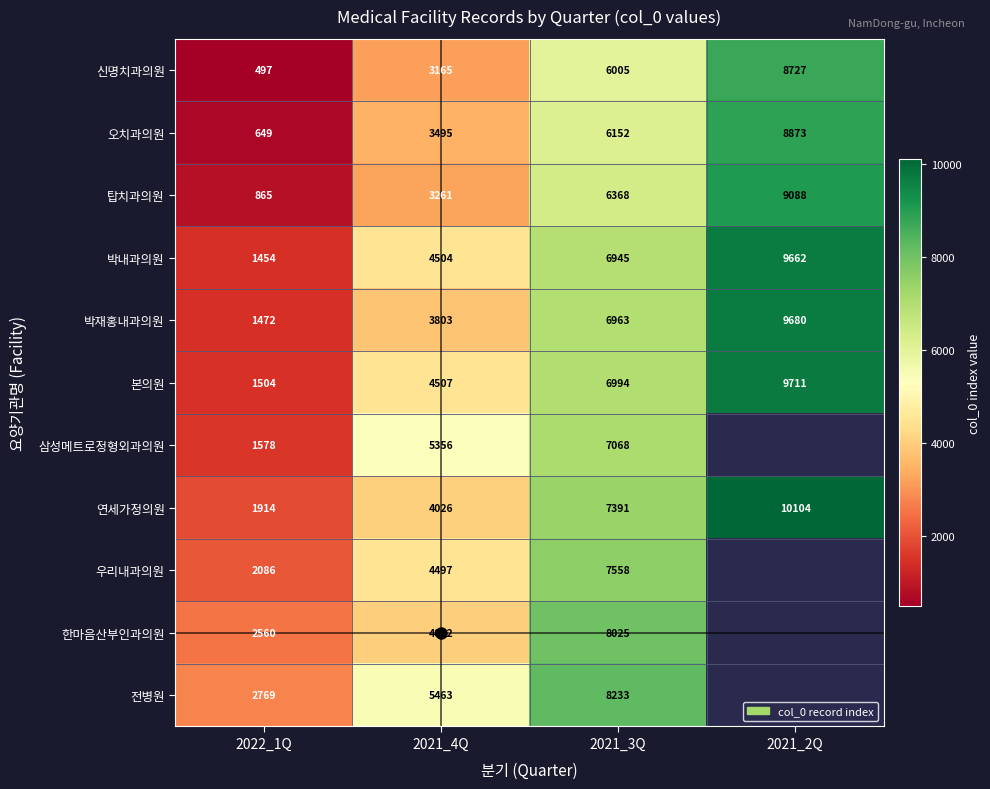

What is the minimum value shown in the chart?

497.0